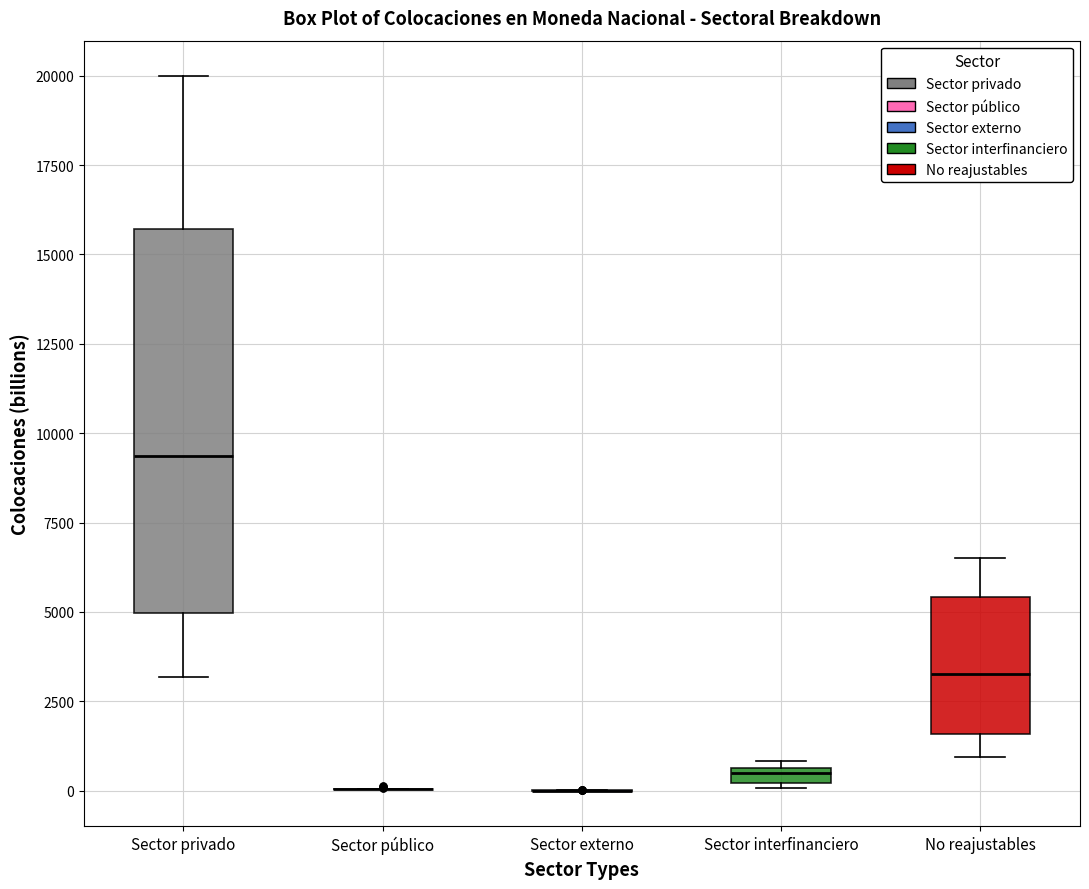

Comparing the boxes themselves (not the whiskers), which one is the tallest?

Sector privado